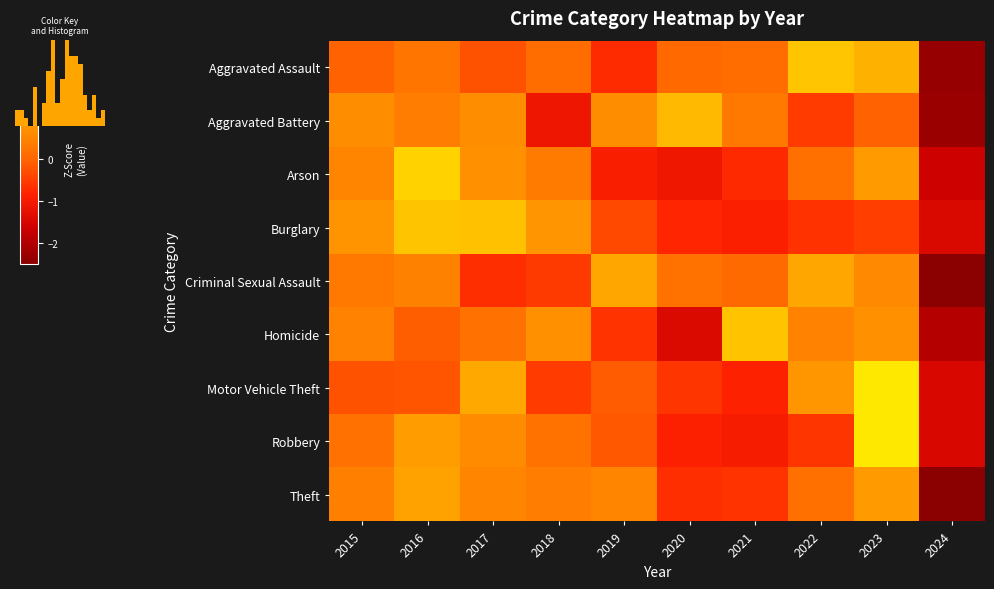

How many data points in Robbery are less than 0?

5